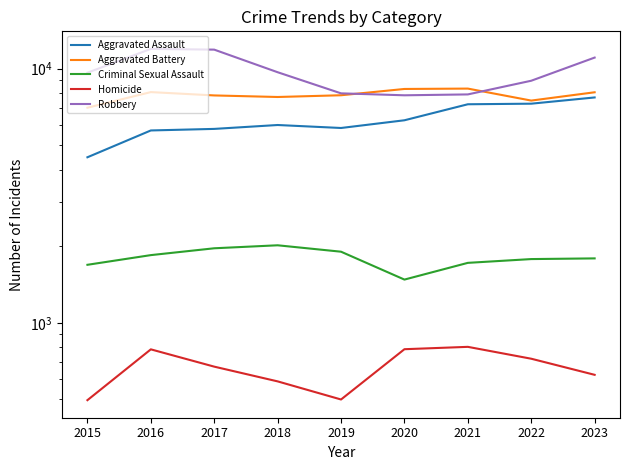

How many interior local valleys does the Robbery series have?

1